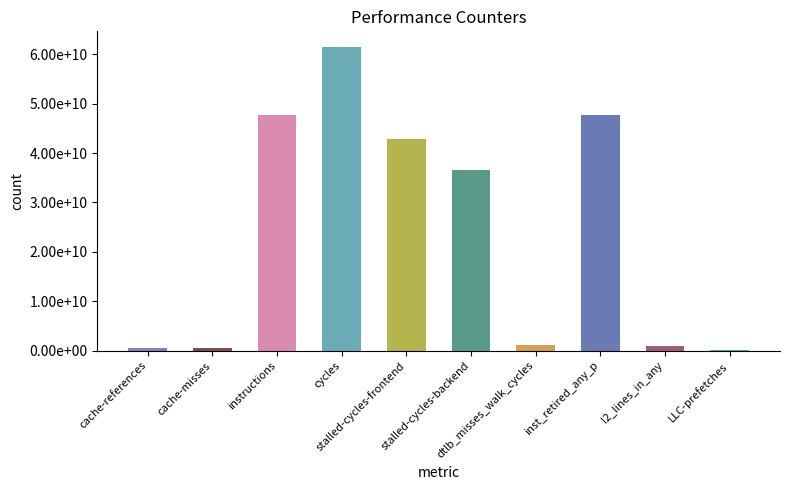

Are the bars horizontal?

No